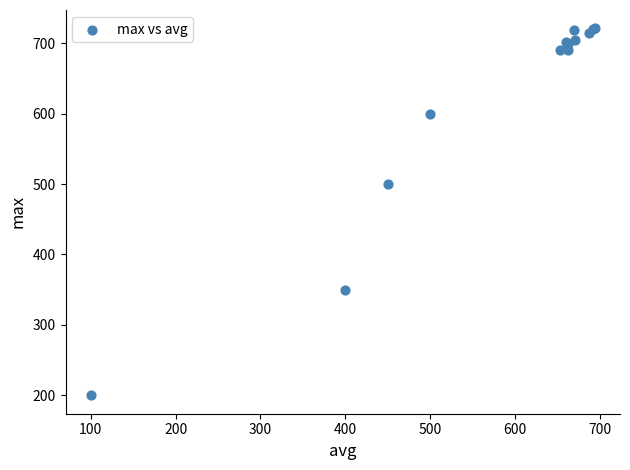

What Y value in the scatter plot is closest to 460?

500